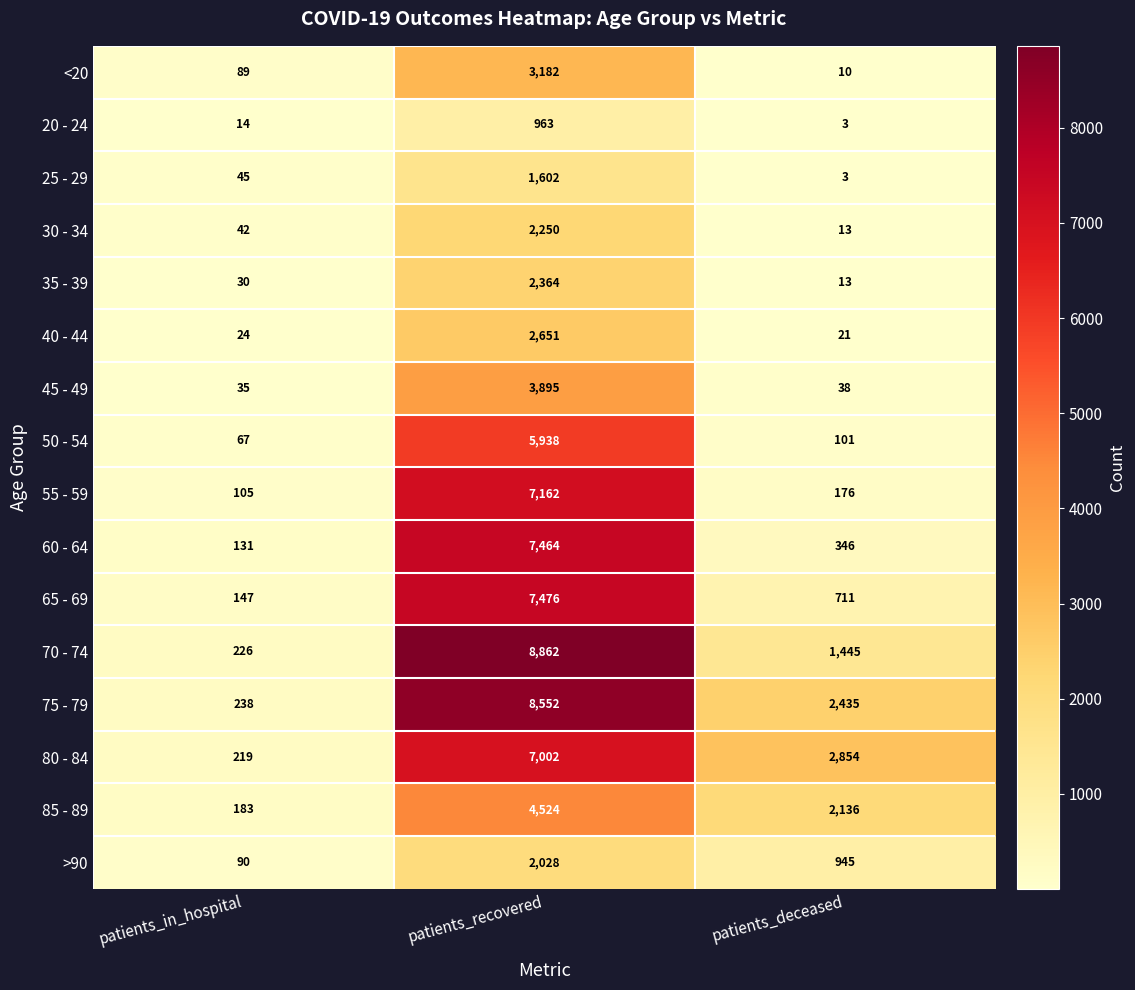

What is the total value across all series at patients_recovered?

75915